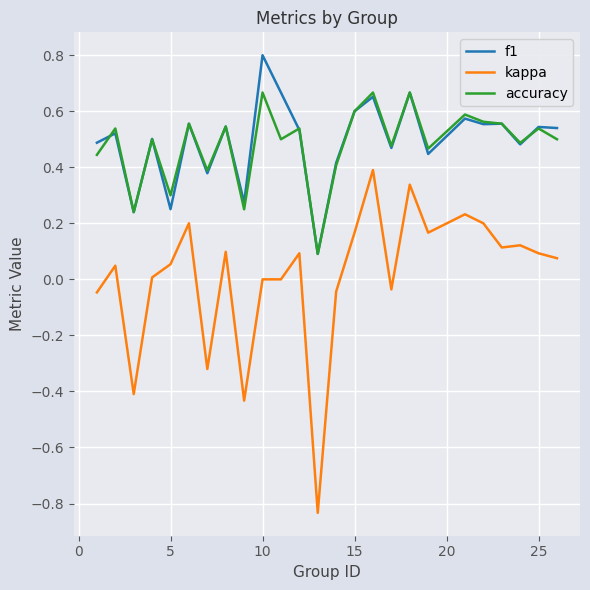

Which series has the largest range (max minus min)?

kappa